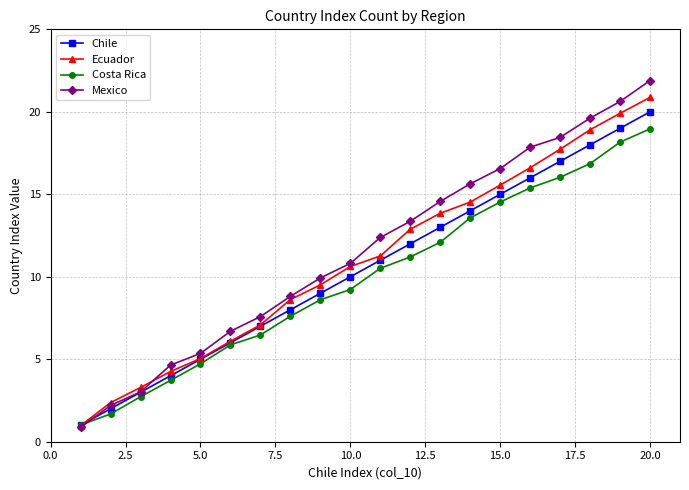

Rank the series by their average value, from highest to lowest.

Mexico, Ecuador, Chile, Costa Rica